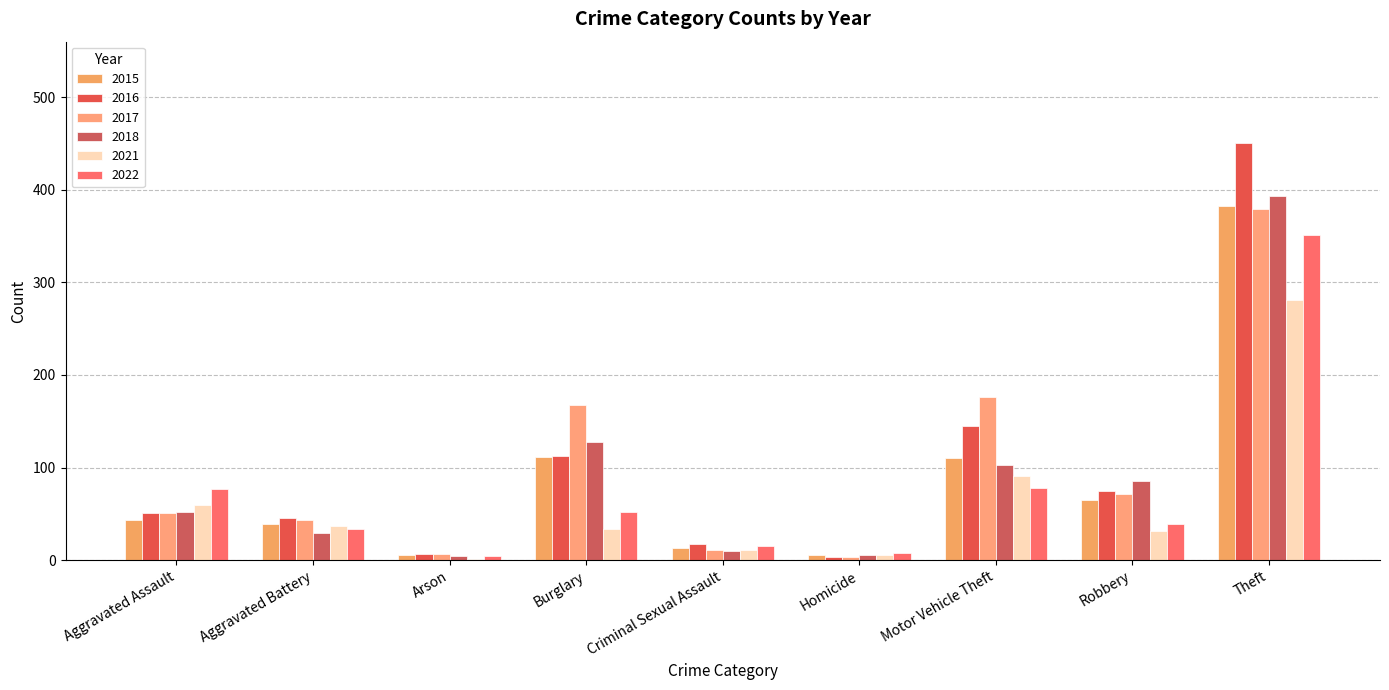

Which has a higher value, Homicide or Aggravated Battery?

Aggravated Battery